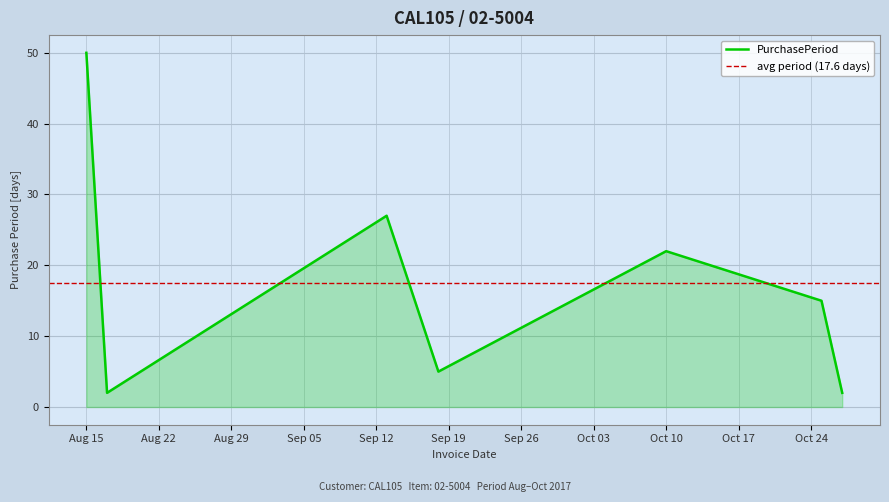

True or false: PurchasePeriod has a value of 85 at Aug 15.

False